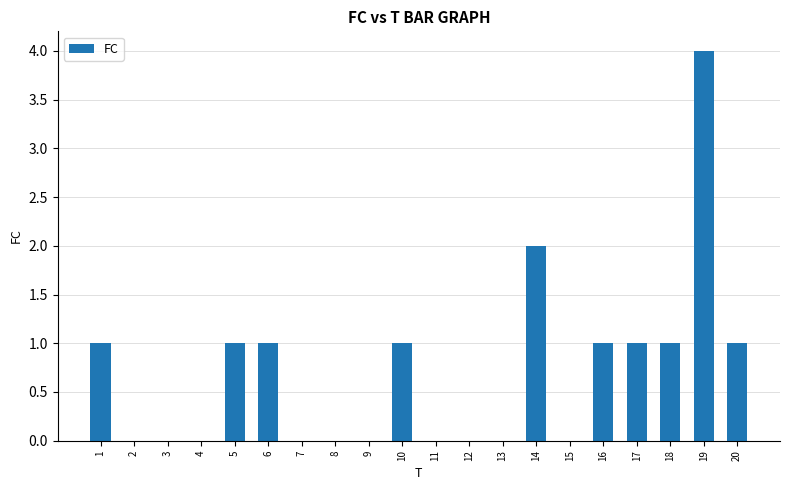

How many data points does each series have?

20